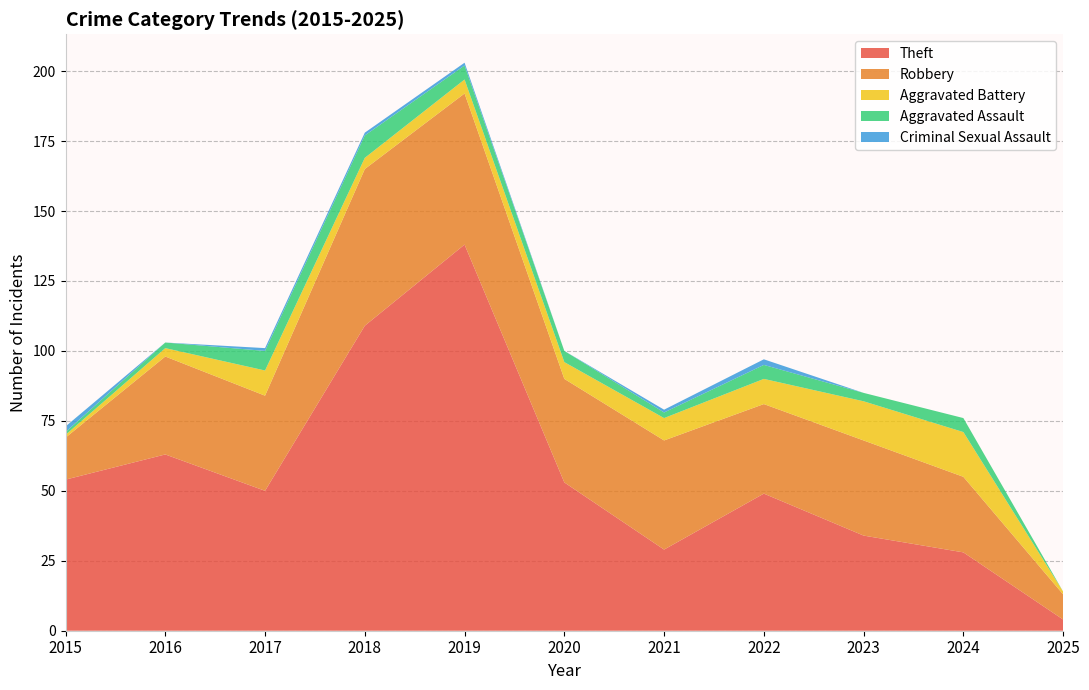

Reading left to right, what are all the values shown in this chart?

Theft: 2015=54	2016=63	2017=50	2018=109	2019=138	2020=53	2021=29	2022=49	2023=34	2024=28	2025=4
Robbery: 2015=15	2016=35	2017=34	2018=56	2019=54	2020=37	2021=39	2022=32	2023=34	2024=27	2025=9
Aggravated Battery: 2015=1	2016=3	2017=9	2018=4	2019=5	2020=6	2021=8	2022=9	2023=14	2024=16	2025=1
Aggravated Assault: 2015=1	2016=2	2017=7	2018=8	2019=5	2020=4	2021=2	2022=5	2023=3	2024=5	2025=0
Criminal Sexual Assault: 2015=2	2016=0	2017=1	2018=1	2019=1	2020=0	2021=1	2022=2	2023=0	2024=0	2025=0